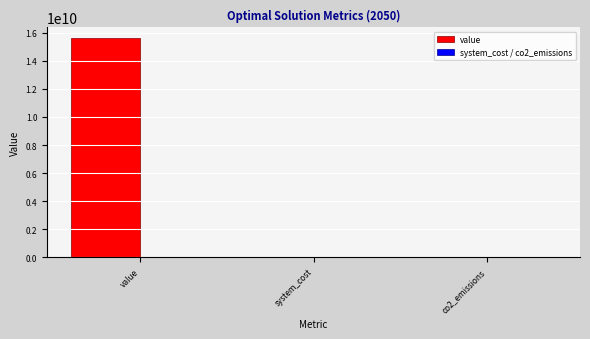

Which label corresponds to the largest value in the chart?

value